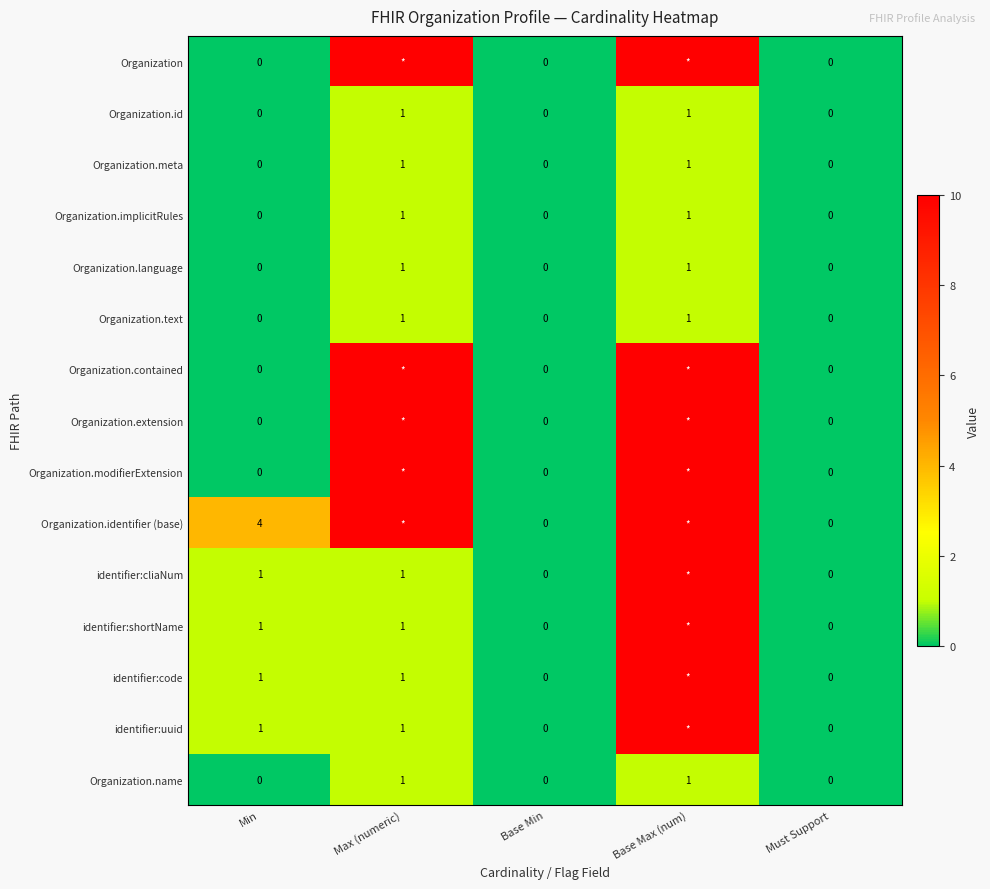

Is the value of identifier:cliaNum at Min greater than the value of Organization.language at Base Min?

Yes